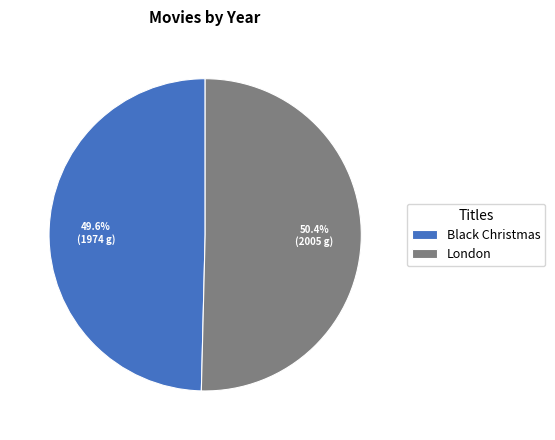

True or false: Black Christmas accounts for 61% of the total.

False